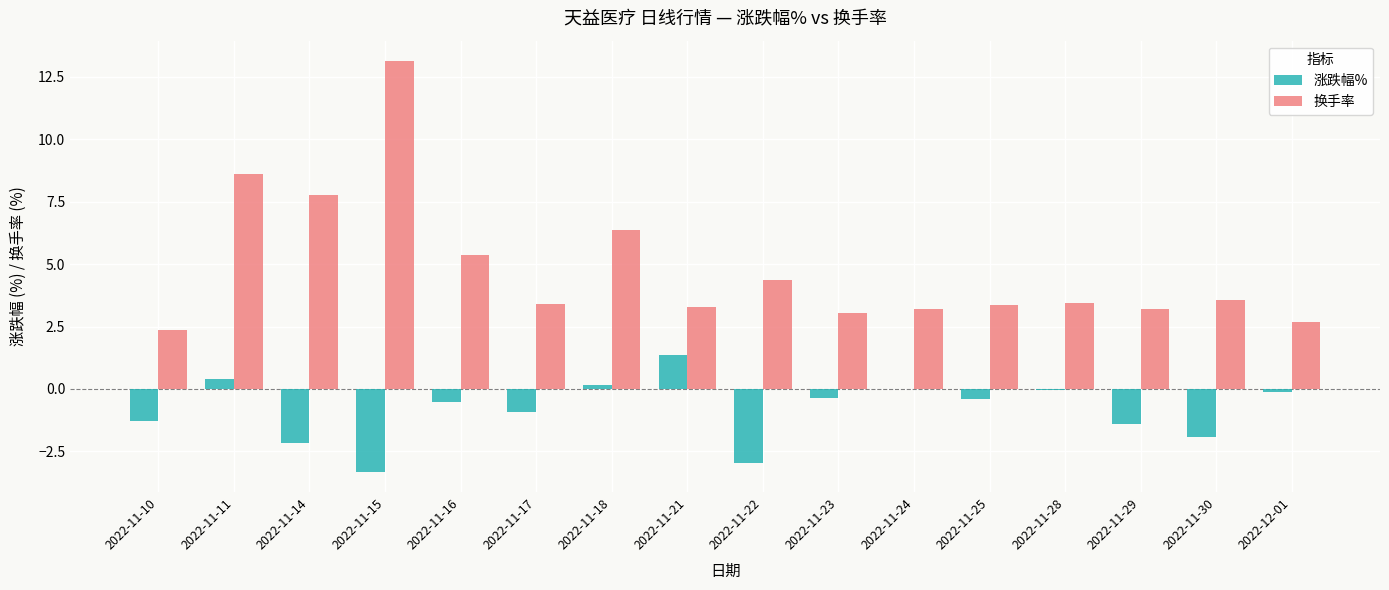

Are the bars horizontal?

No